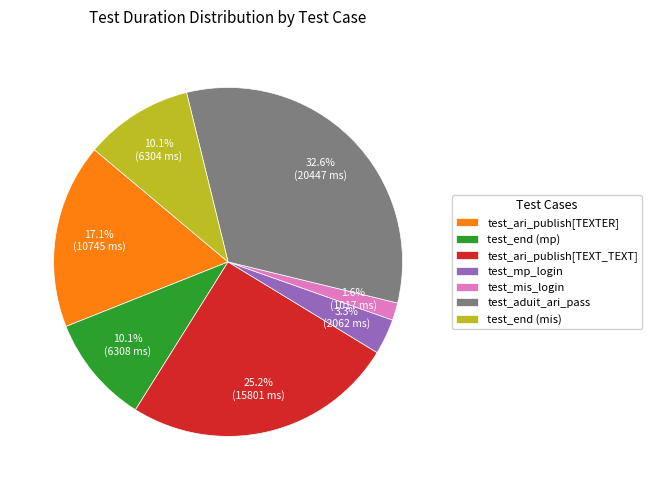

Does test_ari_publish[TEXTER] represent more than half of the total?

No